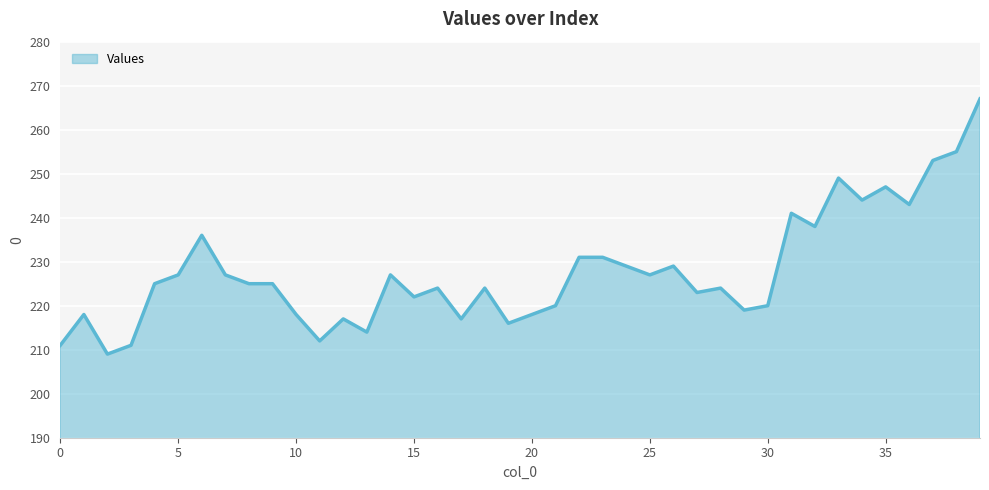

What is the difference between the maximum and minimum values?

58